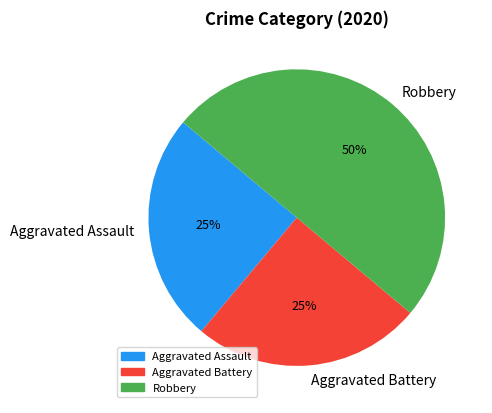

To the nearest percent, what percentage of the pie is Robbery?

50%